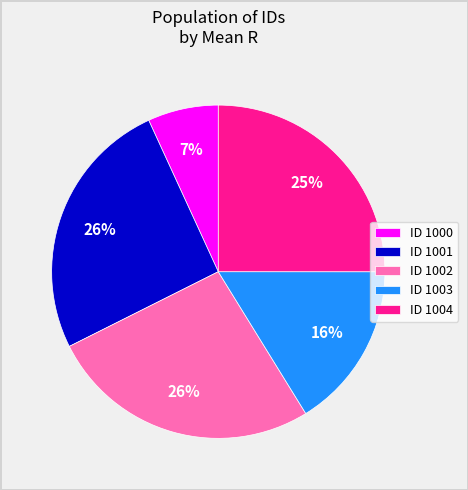

Which slice is the smallest?

ID 1000